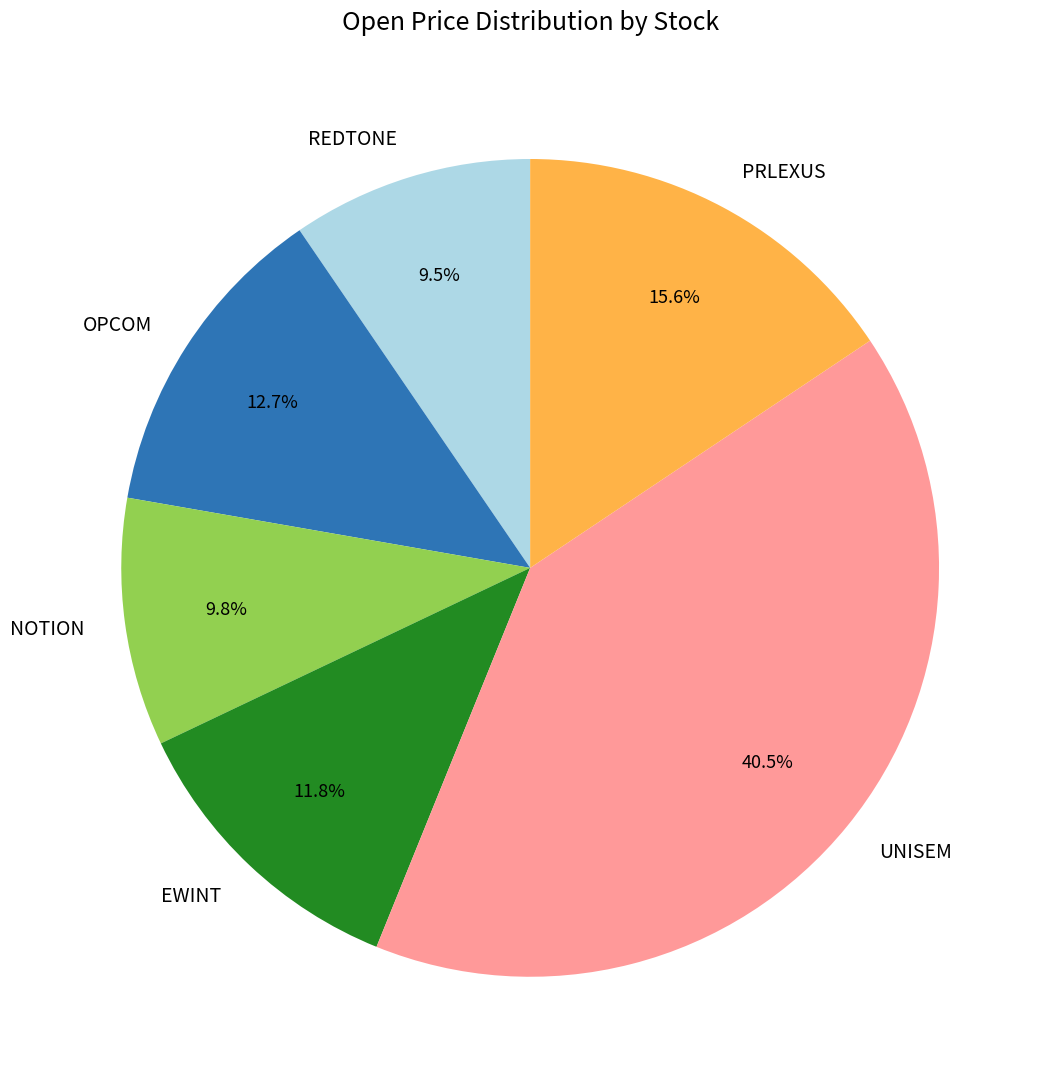

What is the total percentage of NOTION and PRLEXUS?

25.4%